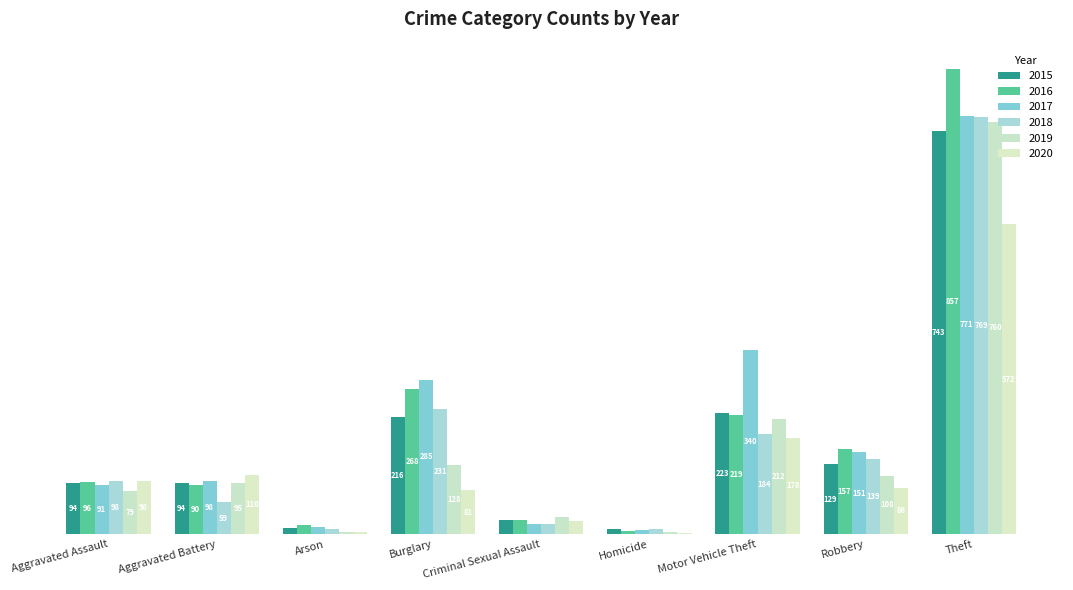

Which category has the highest value in the 2018 series?

Theft